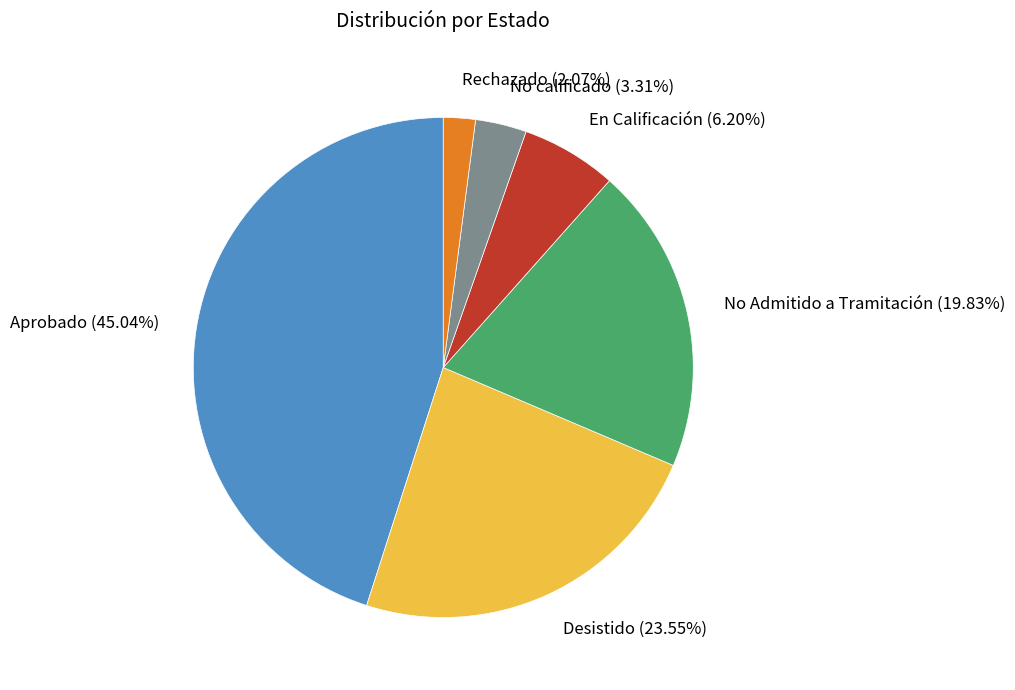

Is there a majority slice in this chart?

No